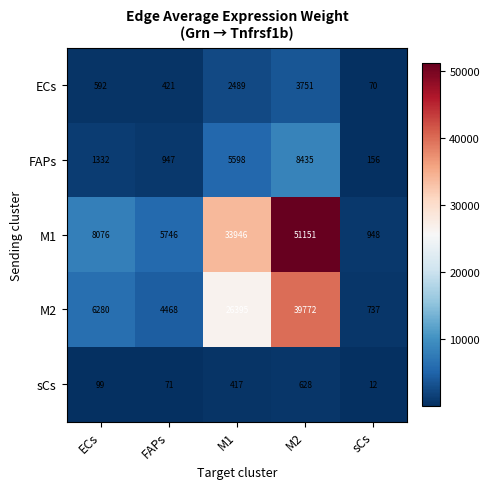

The sCs series shows 99 at ECs. True or false?

True